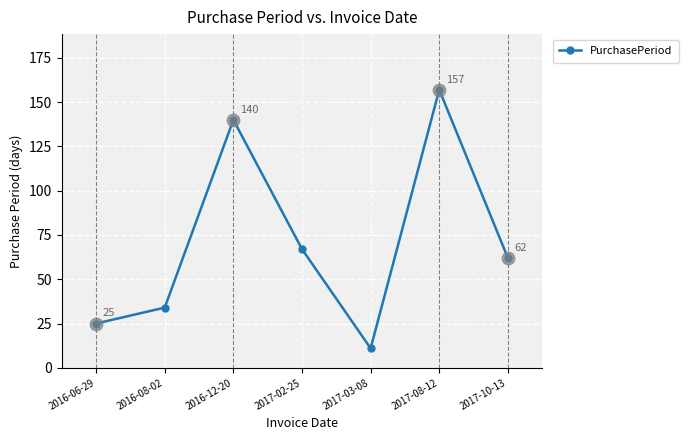

How many distinct data groups are displayed?

1